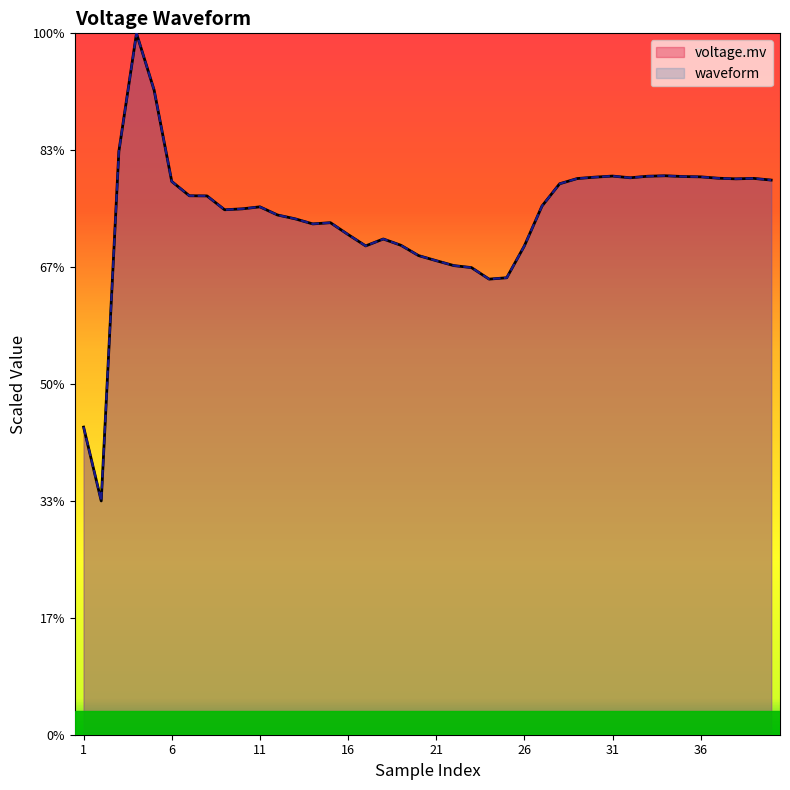

At which label is voltage.mv closest to 0?

23